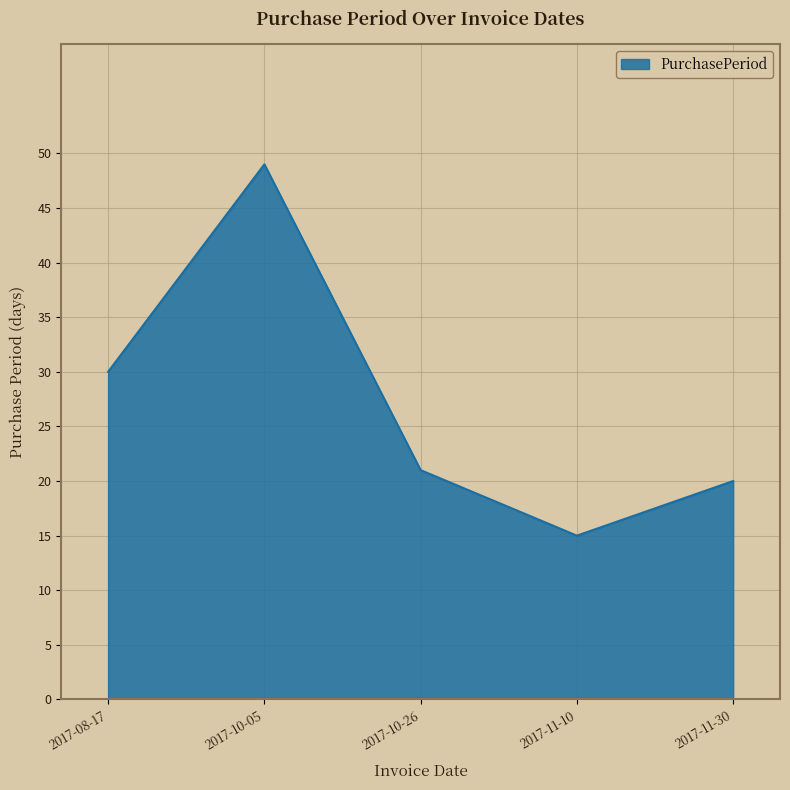

What position from the left is 2017-11-30?

5